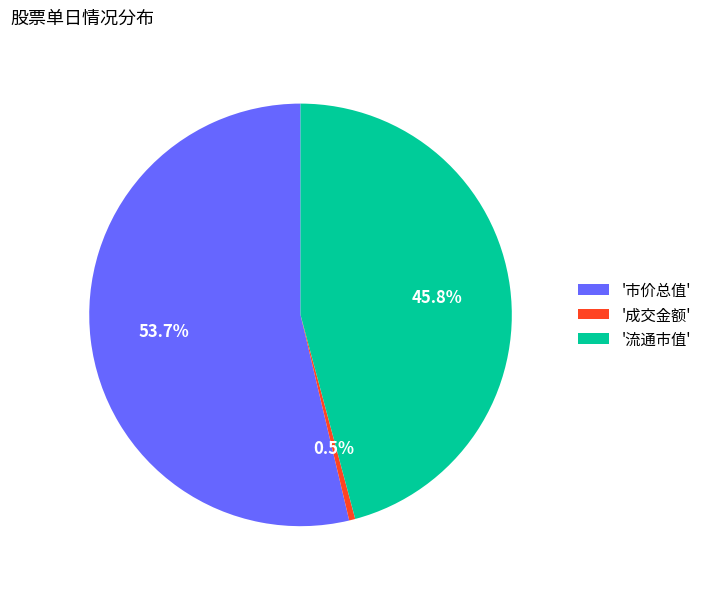

Which has a higher value, '市价总值' or '成交金额'?

'市价总值'